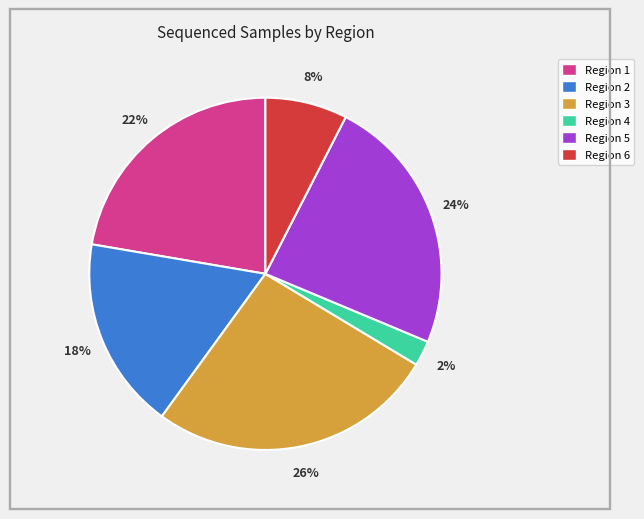

How many slices are in this pie chart?

6